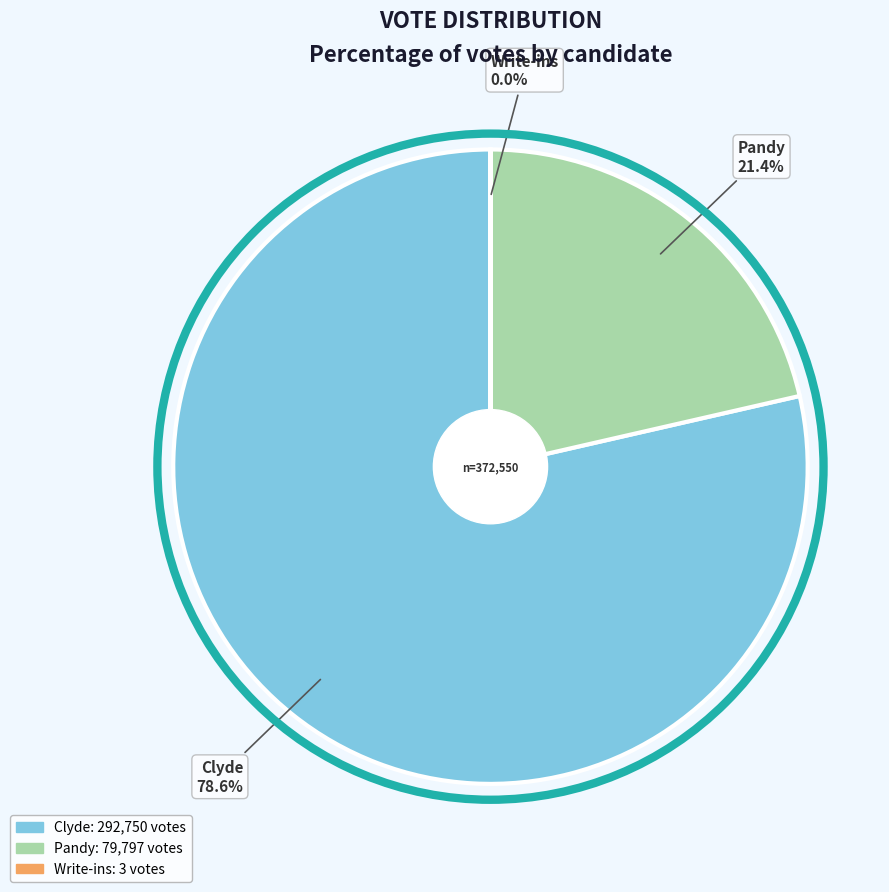

Is there any slice that represents more than half of the pie?

Yes